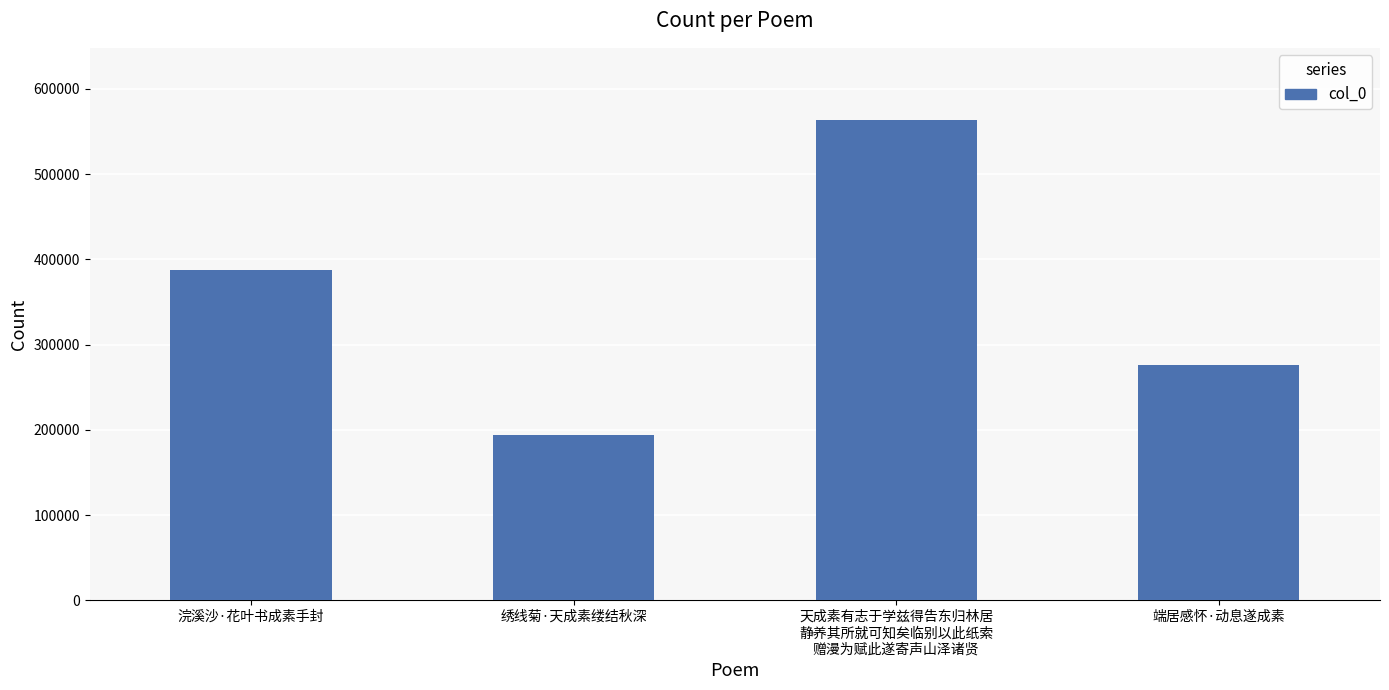

What is the sum of all values?

1421775